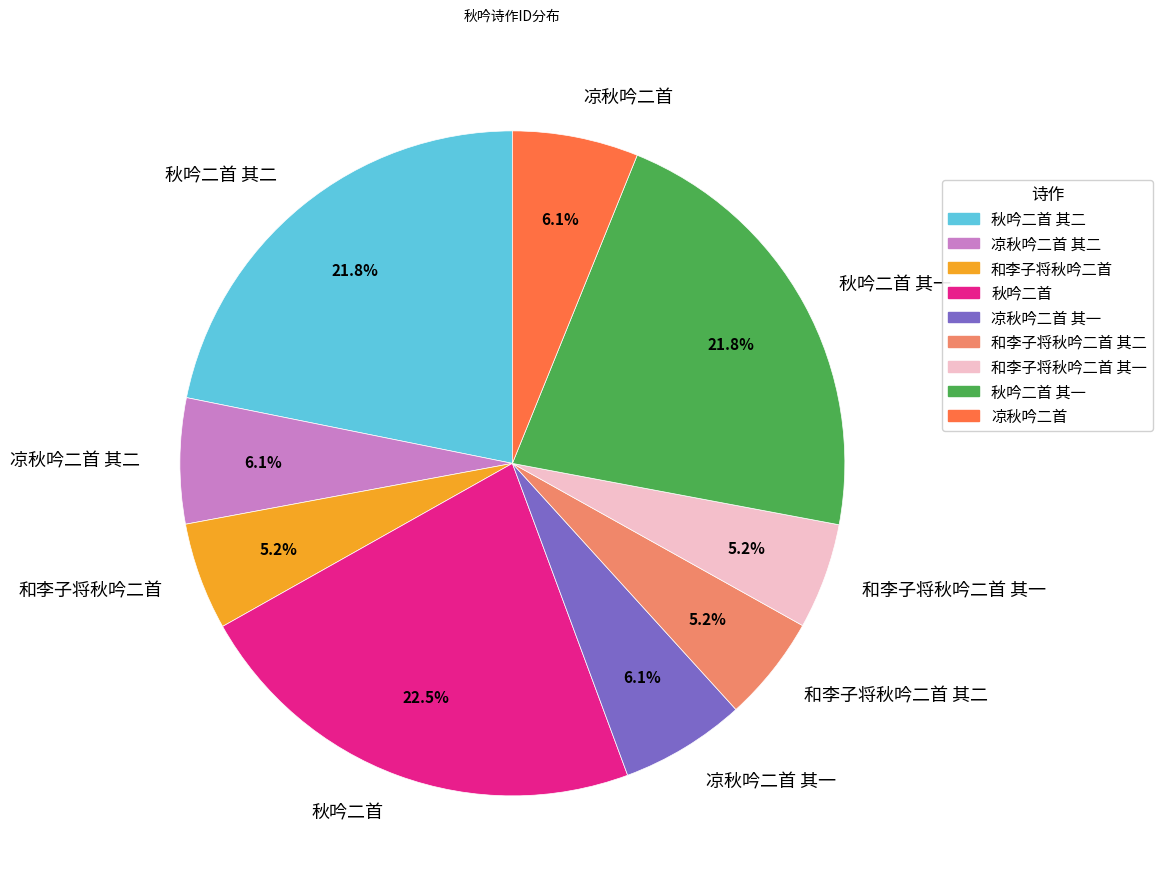

Count the number of slices in the pie.

9